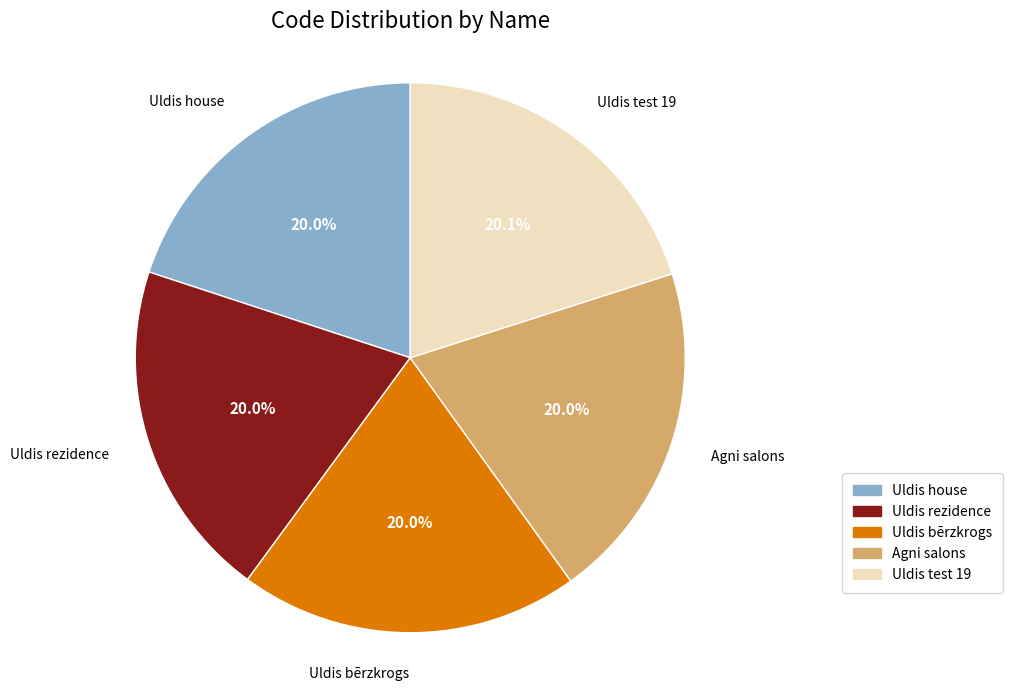

True or false: Agni salons accounts for 20% of the total.

True